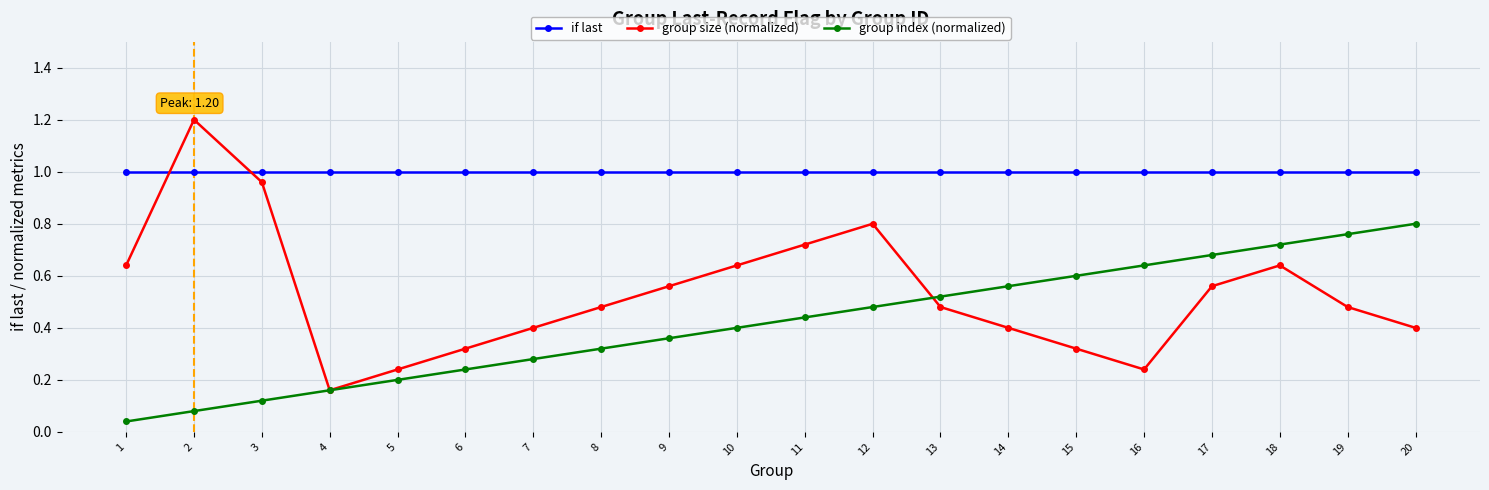

True or false: if last and group size (normalized) cross at least once.

True